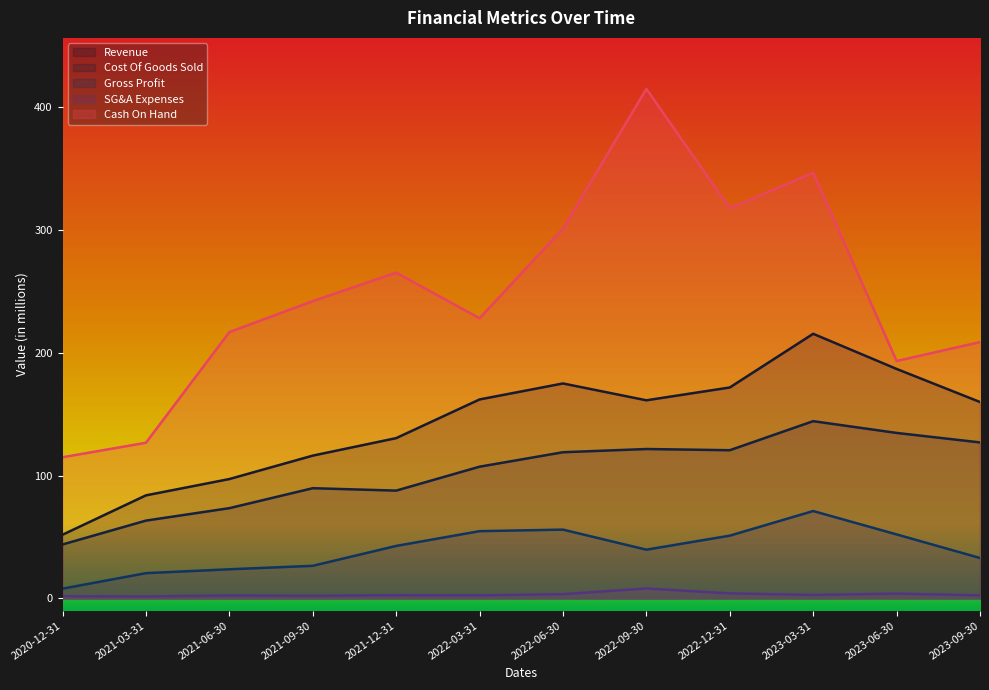

Rank the series by their maximum value, from highest to lowest.

Cash On Hand, Revenue, Cost Of Goods Sold, Gross Profit, SG&A Expenses